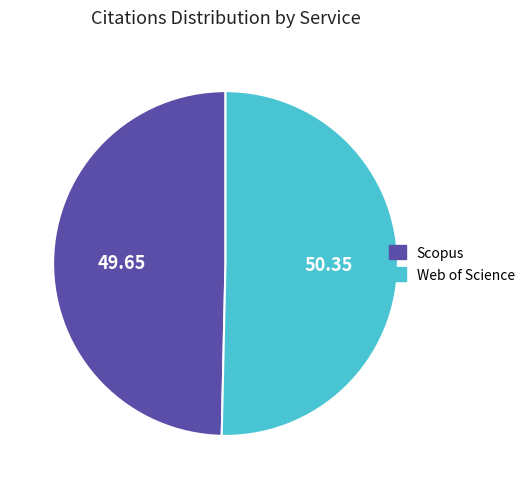

Combined, do Web of Science and Scopus account for over 50%?

Yes